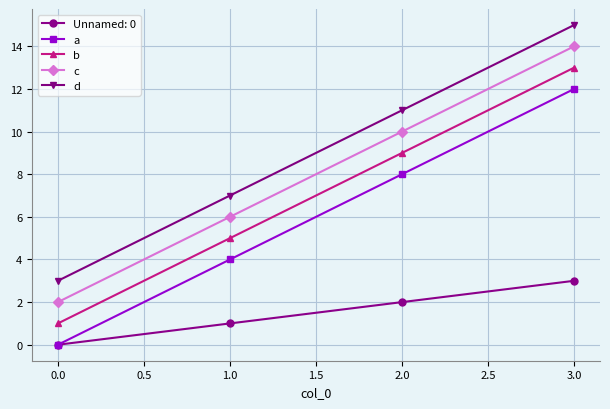

Reading left to right, what are all the values shown in this chart?

Unnamed: 0: 0	1	2	3
a: 0	4	8	12
b: 1	5	9	13
c: 2	6	10	14
d: 3	7	11	15